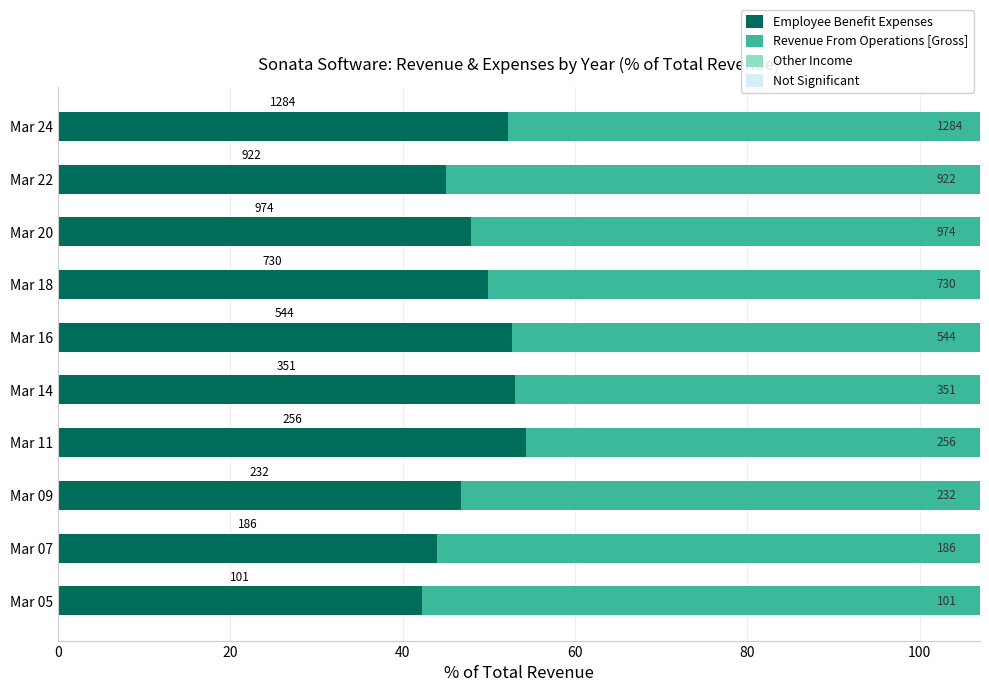

What is the approximate value of Employee Benefit Expenses at Mar 22?

45.0